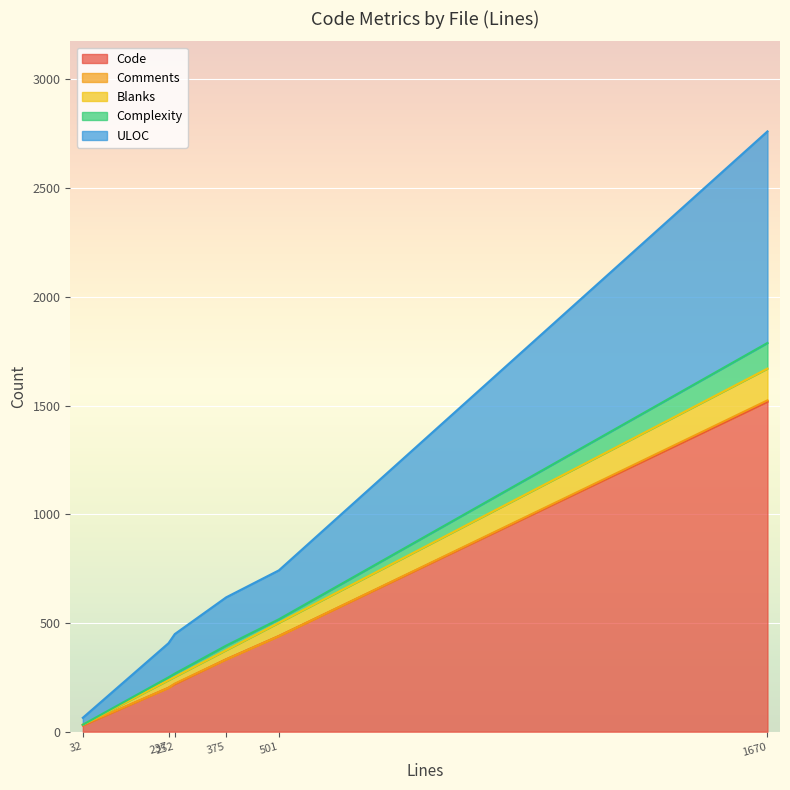

Which series changed the most between 252 and 237?

ULOC